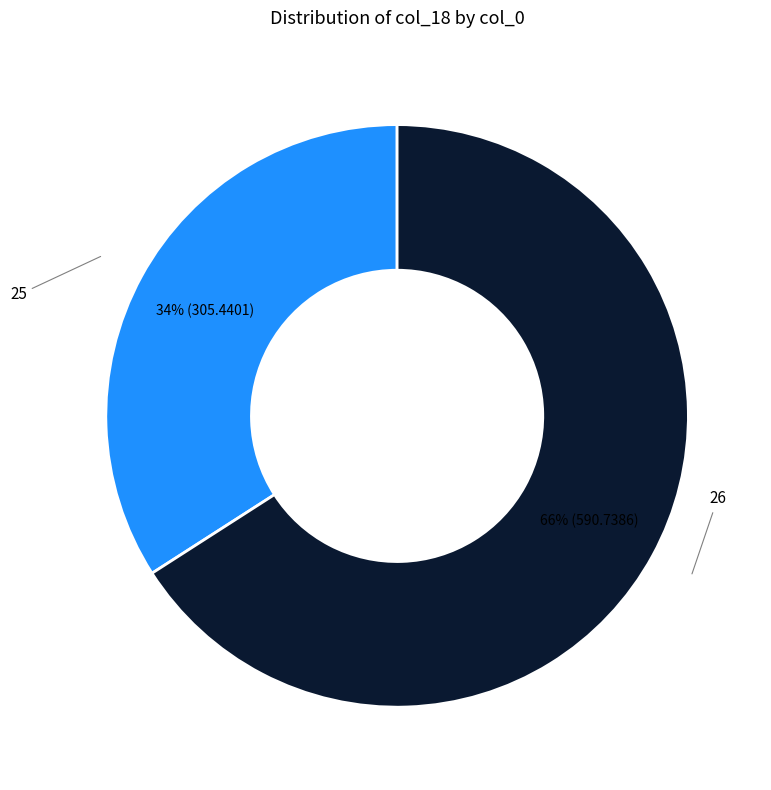

To the nearest percent, what is the difference between the largest and smallest slice percentages?

32%